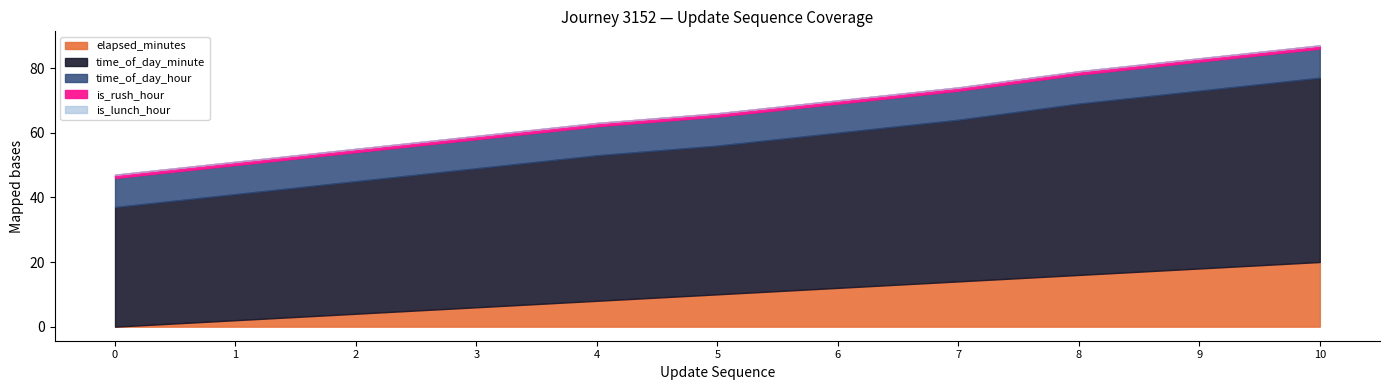

What is the value of the is_rush_hour point at the 3rd from the left?

1